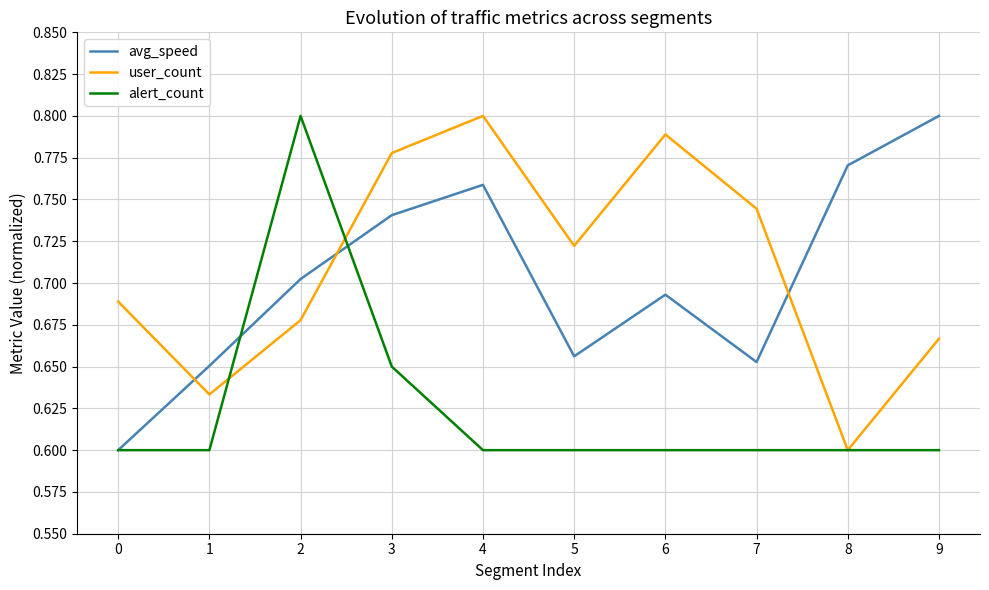

Between which two adjacent categories do alert_count and user_count first intersect?

1 and 2